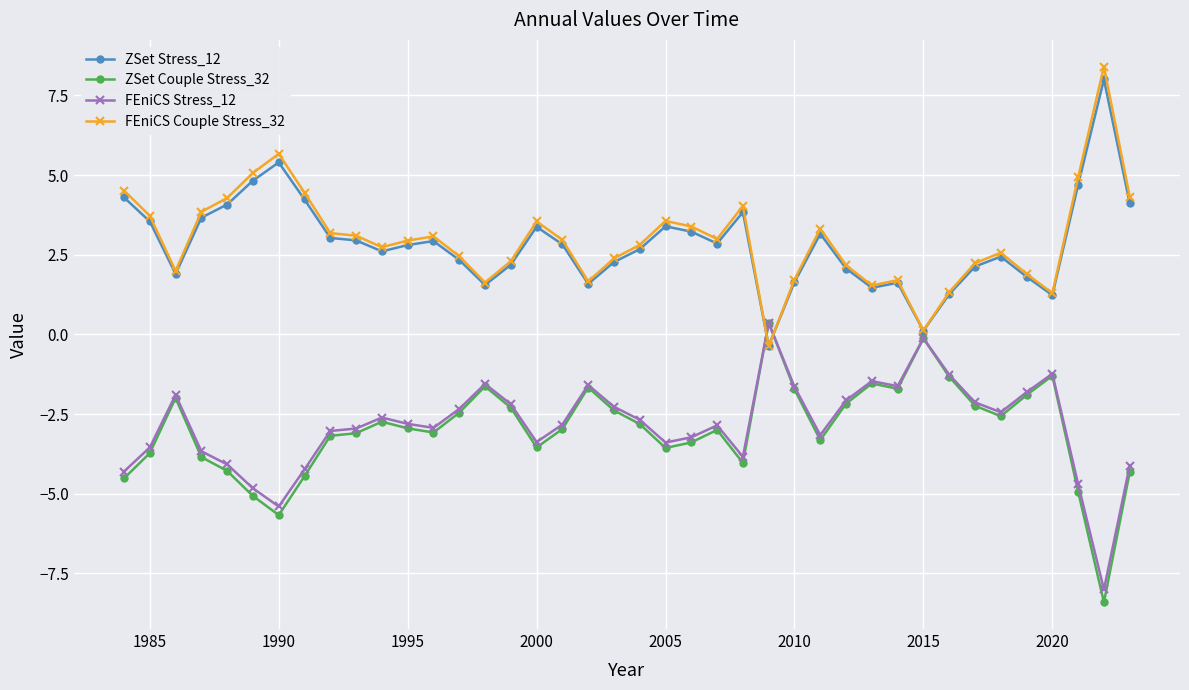

What is the sum of all FEniCS Couple Stress_32 values?

119.5